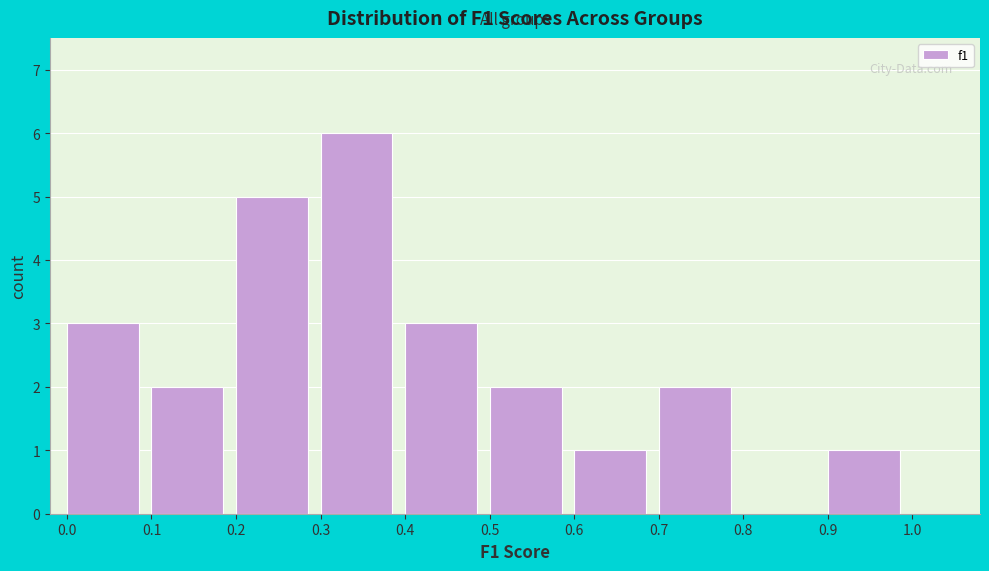

What is the height of the bar covering 0.5 to 0.6 on the x-axis? The values are not printed on the chart, so give them approximately, as read against the axis.

2